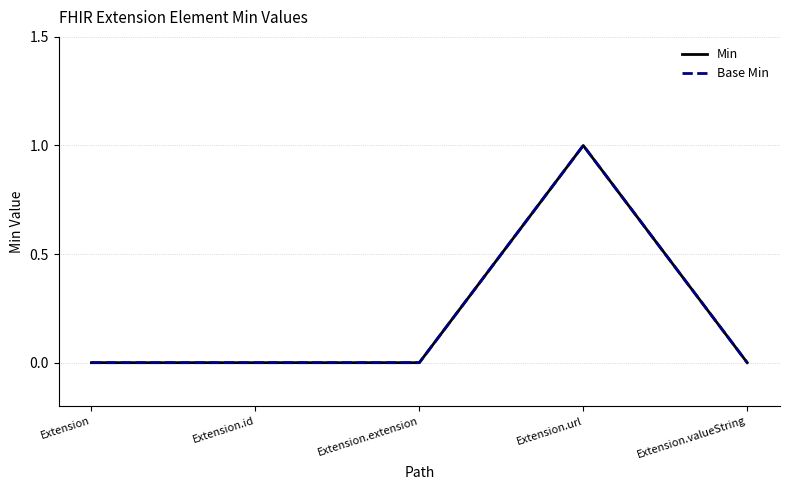

True or false: Min and Base Min cross at least once.

False